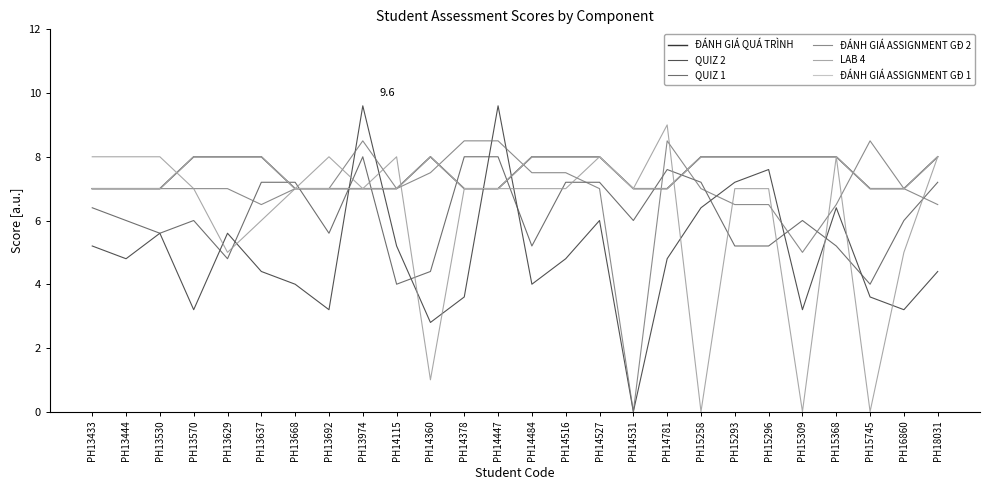

True or false: LAB 4 has more than 0 points higher than both neighbors.

True